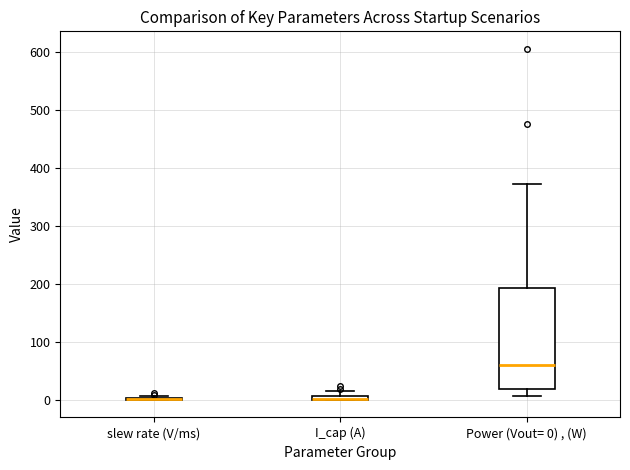

Comparing the boxes themselves (not the whiskers), which one is the tallest?

Power (Vout= 0) , (W)